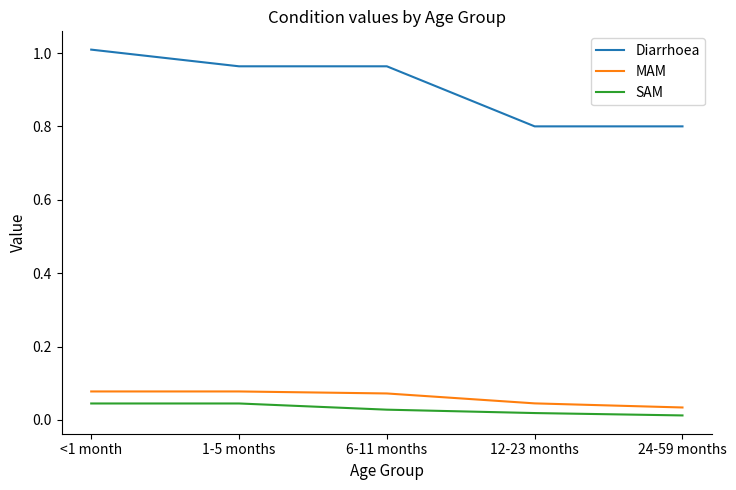

The value of Diarrhoea at 12-23 months is 0.4. True or false?

False